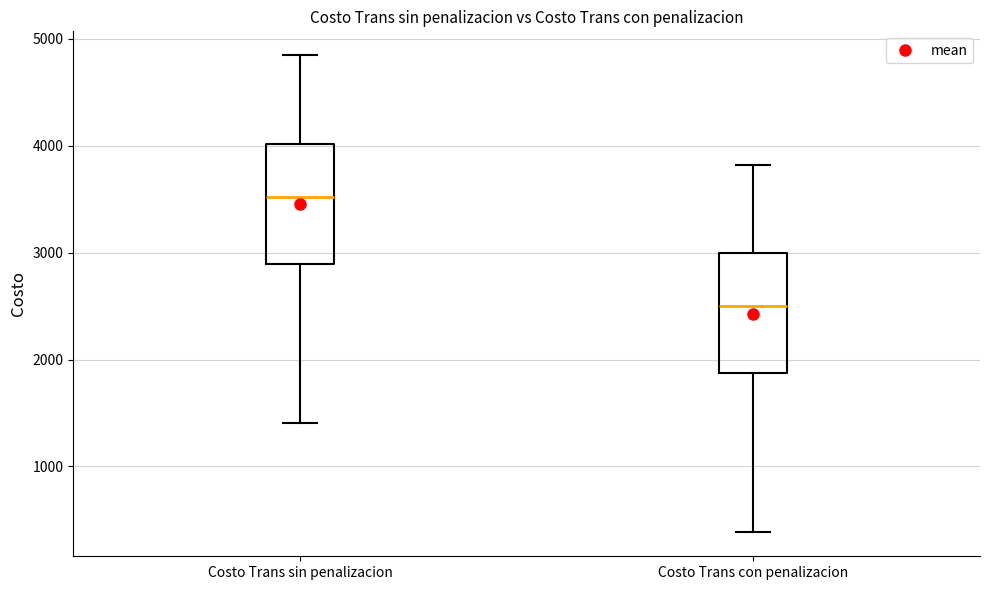

Which box's median line is the lowest?

Costo Trans con penalizacion